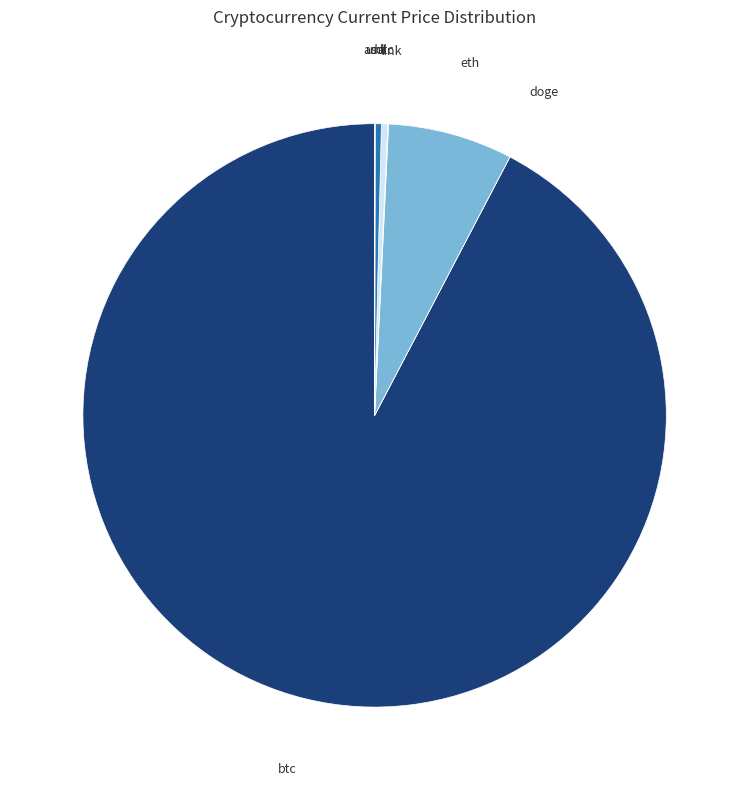

Which slice is the largest?

btc